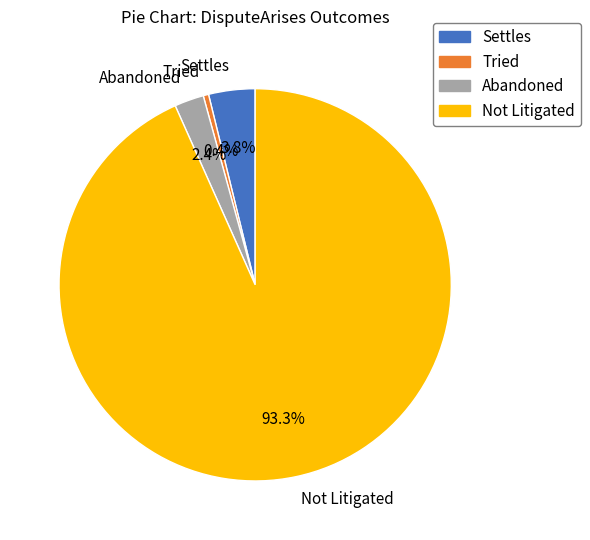

Does any single category account for the majority?

Yes